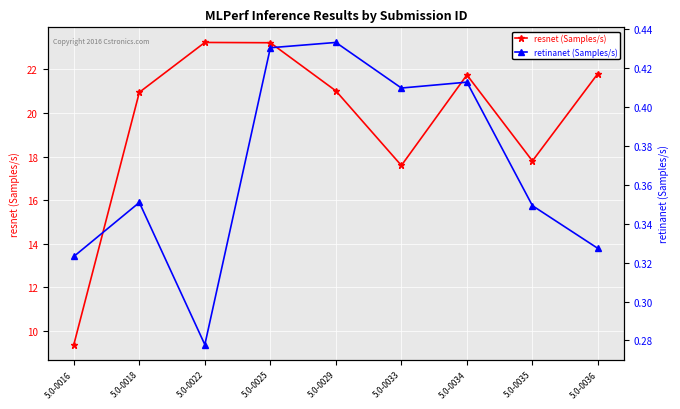

True or false: resnet (Samples/s) and retinanet (Samples/s) intersect in this chart.

False